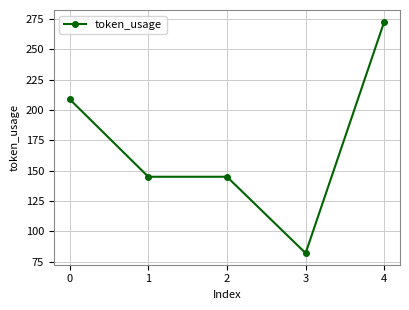

What is the value of the 4th point from the left?

82